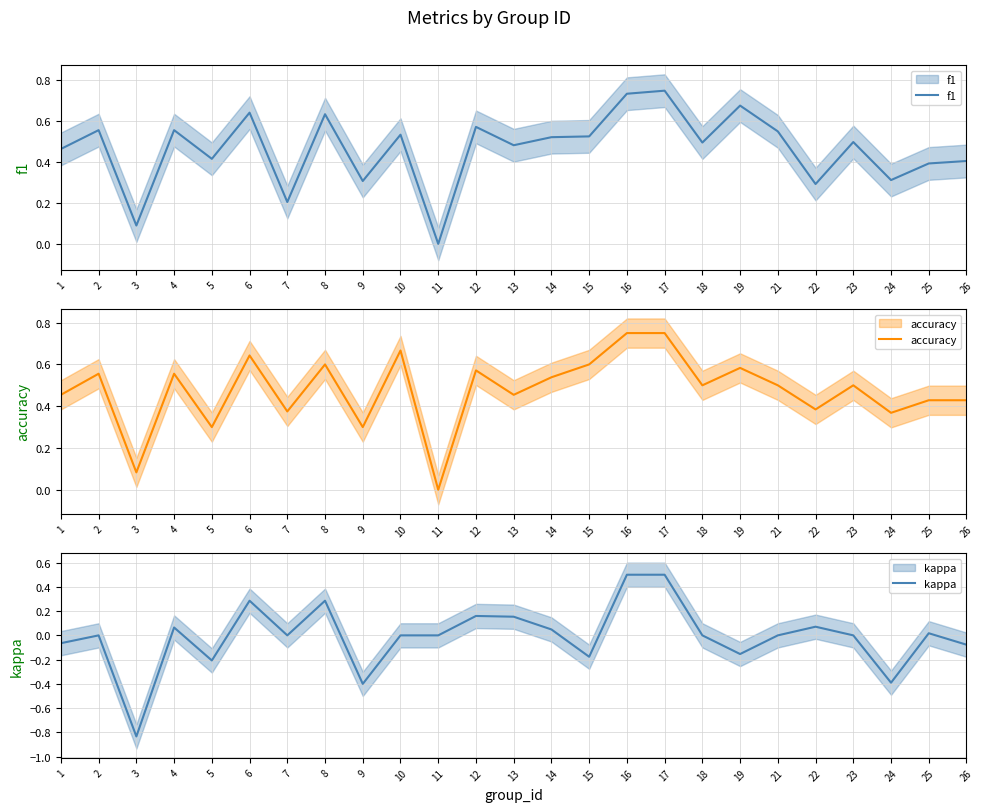

Rank the categories by f1 value from highest to lowest.

17, 16, 19, 6, 8, 12, 2, 4, 21, 10, 15, 14, 23, 18, 13, 1, 5, 26, 25, 24, 9, 22, 7, 3, 11